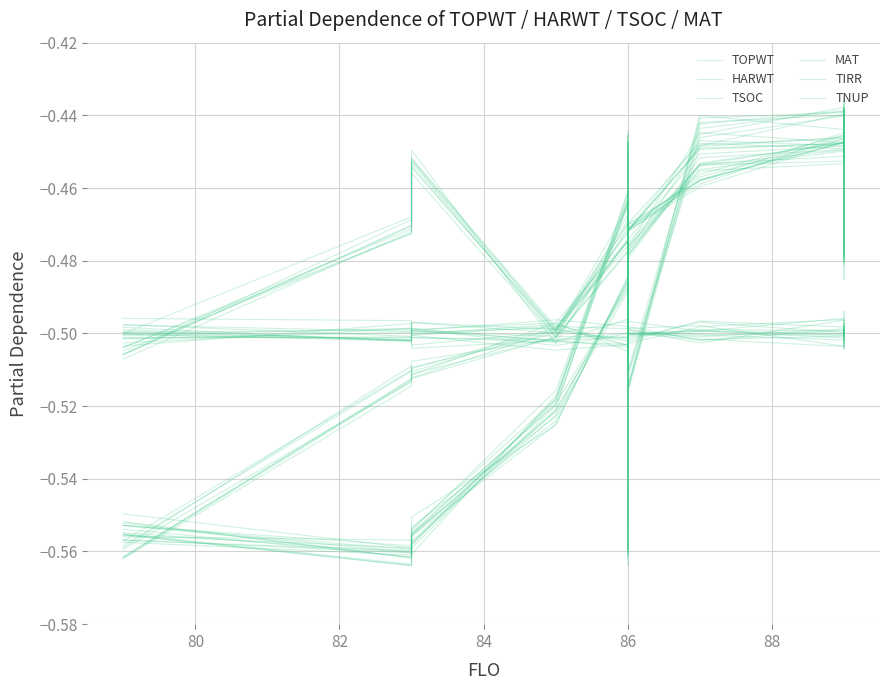

How many data points does each series have?

12